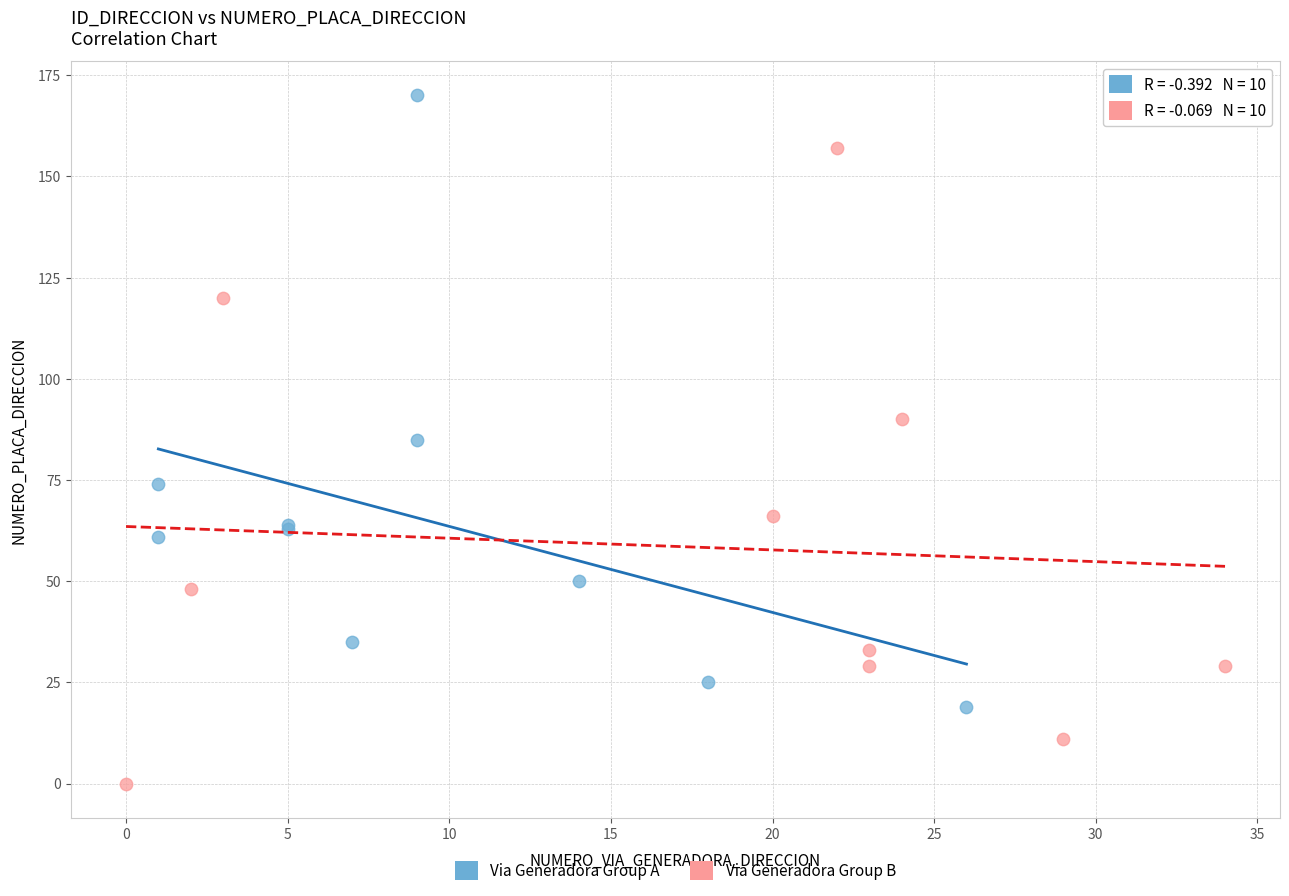

Which series reaches the minimum Y coordinate?

Via Generadora Group B